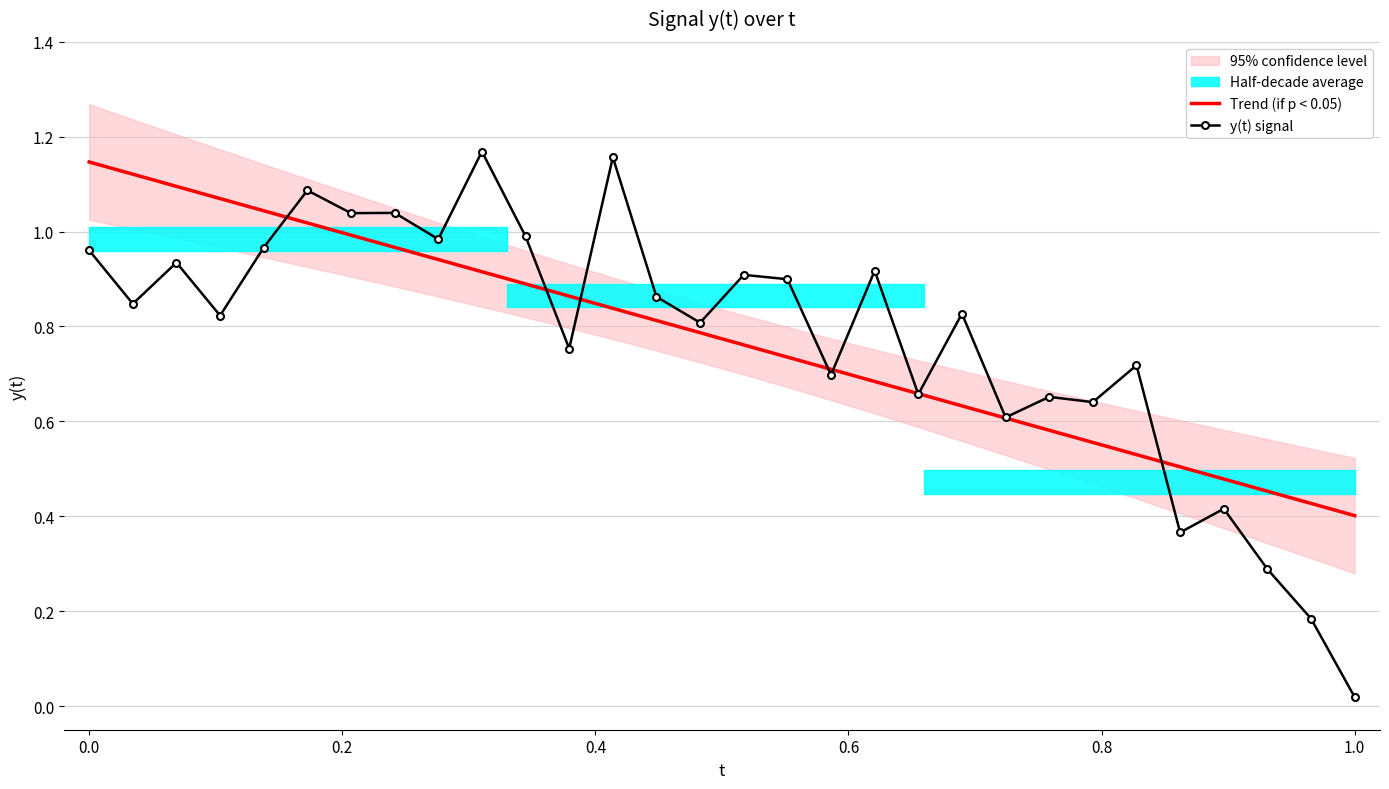

Reading left to right, transcribe all the data shown in this chart.

Trend (if p < 0.05): 1.1	1.1	1.1	1.1	1.0	1.0	1.0	1.0	0.9	0.9	0.9	0.9	0.8	0.8	0.8	0.8	0.7	0.7	0.7	0.7	0.6	0.6	0.6	0.6	0.5	0.5	0.5	0.5	0.4	0.4
y(t) signal: 1.0	0.8	0.9	0.8	1.0	1.1	1.0	1.0	1.0	1.2	1.0	0.8	1.2	0.9	0.8	0.9	0.9	0.7	0.9	0.7	0.8	0.6	0.7	0.6	0.7	0.4	0.4	0.3	0.2	0.0